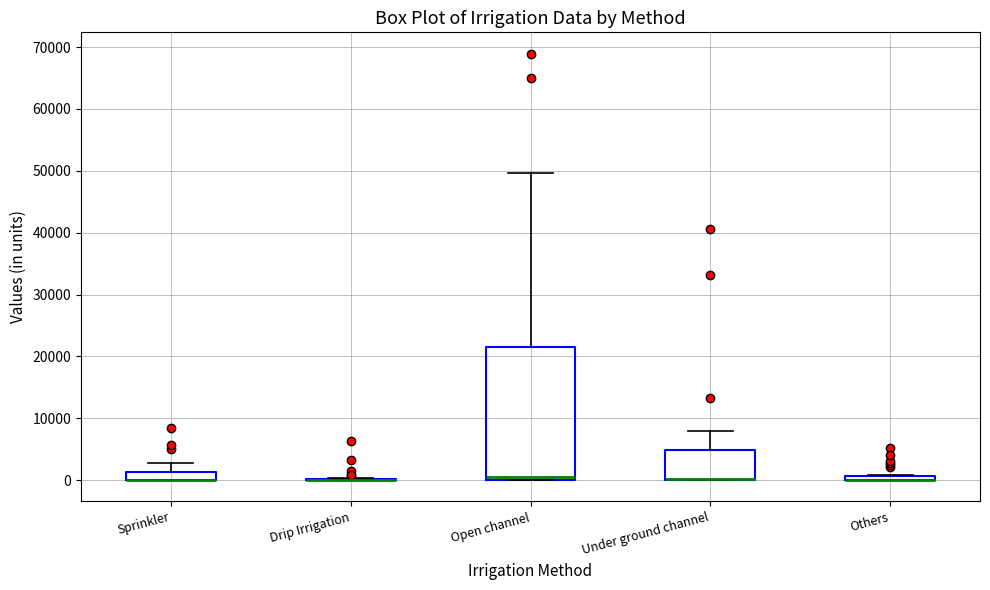

Comparing the boxes themselves (not the whiskers), which one is the tallest?

Open channel